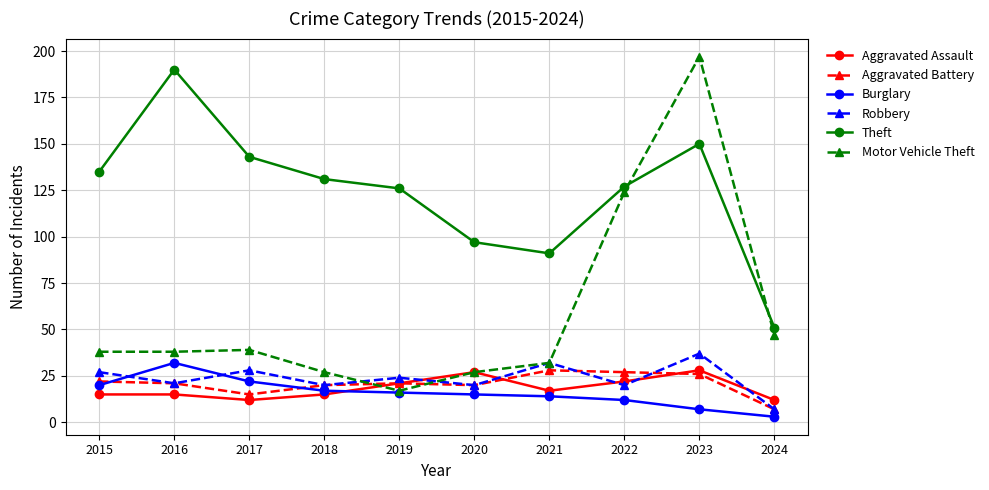

What is the difference between the Aggravated Assault values at 2015 and 2017?

3